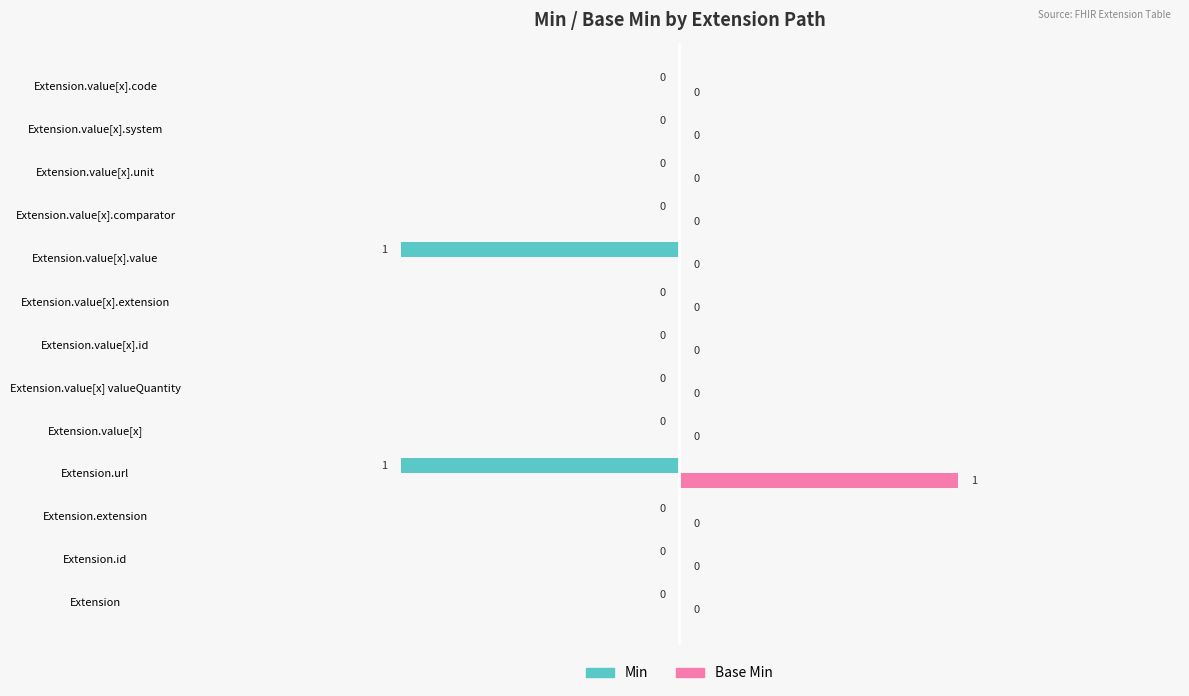

At which label does Base Min reach its peak?

Extension.url